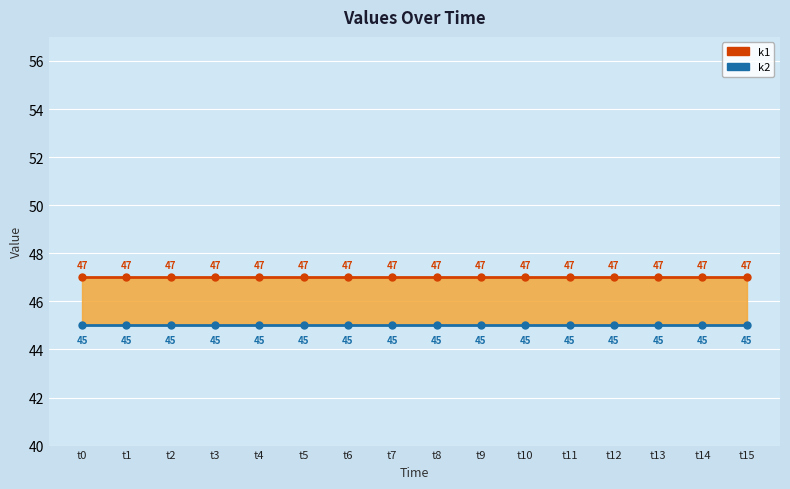

What is the value of the k1 point at the 1st from the left?

47